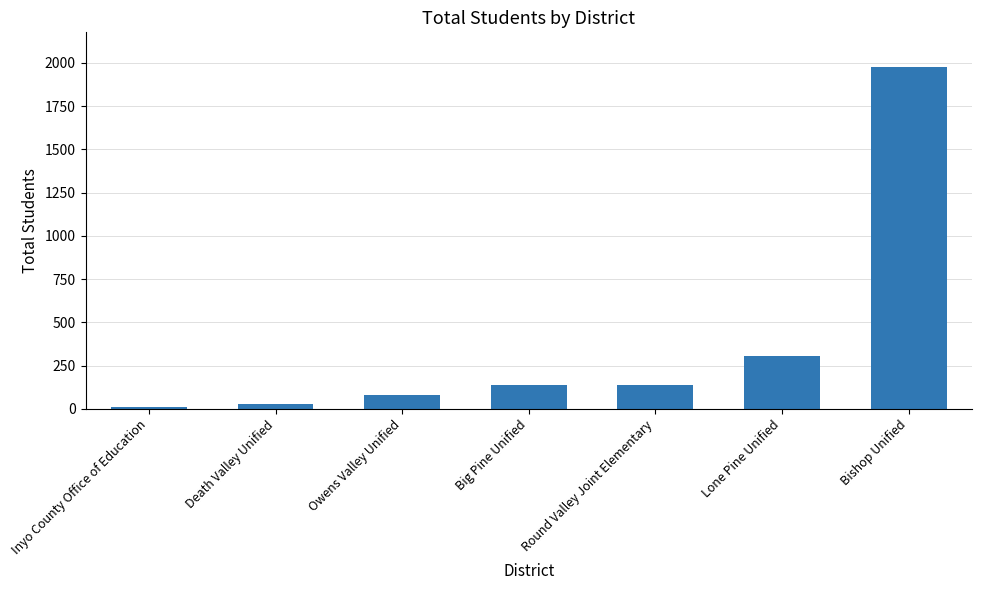

Which label corresponds to the smallest value in the chart?

Inyo County Office of Education